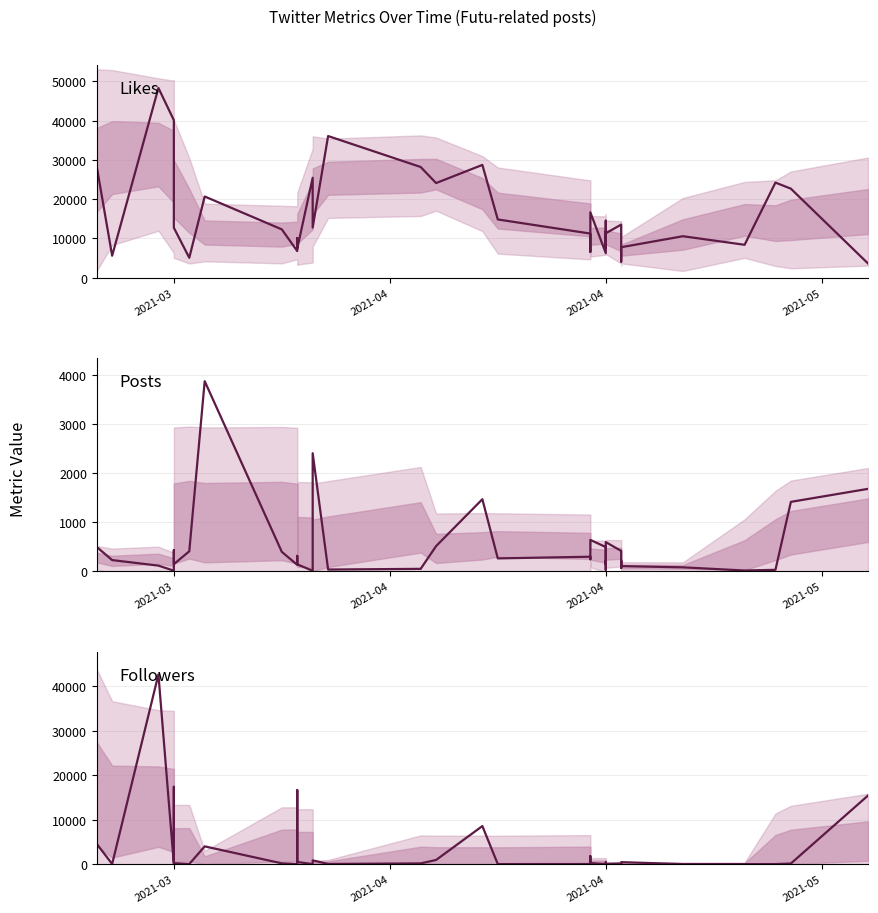

What is the sum of all Likes values?

634288